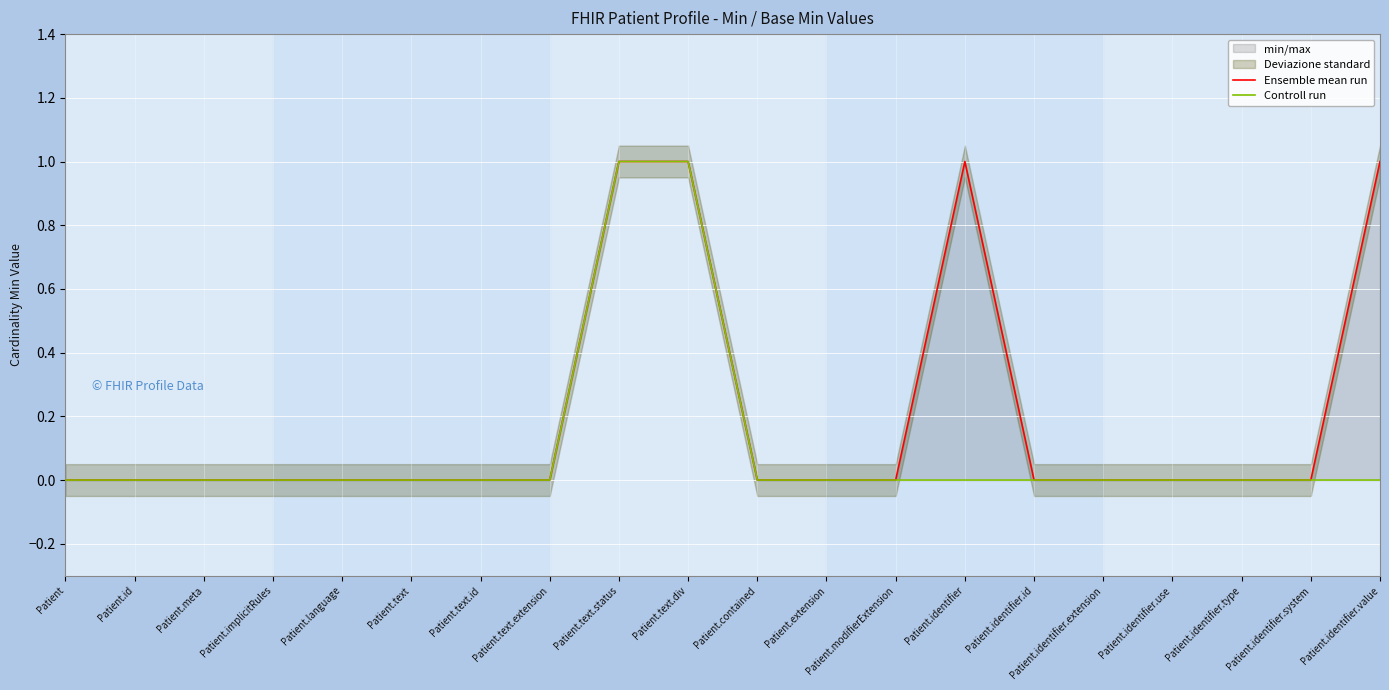

Rank the series by their average value, from lowest to highest.

Controll run, Ensemble mean run